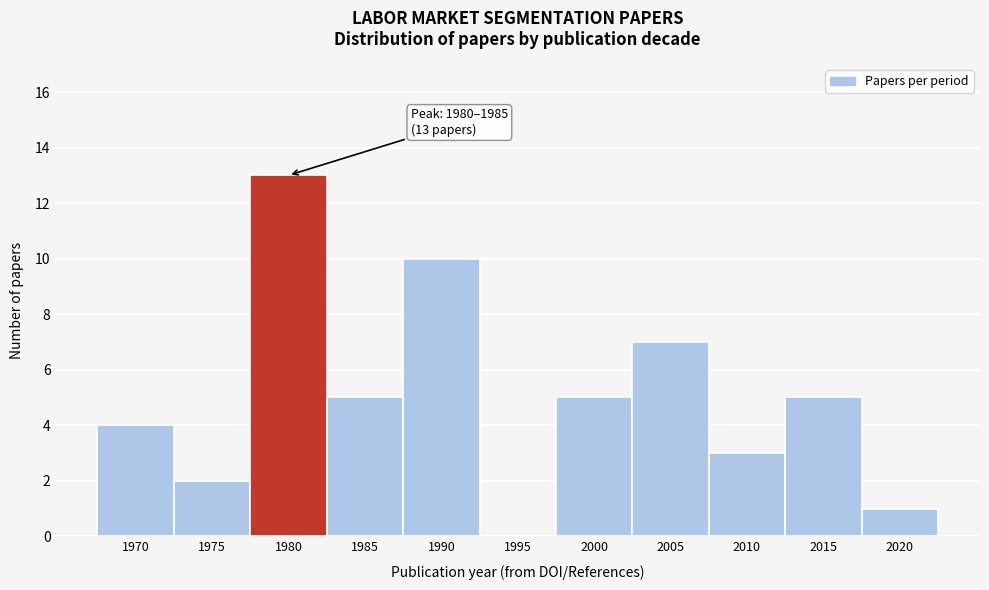

Reading left to right, extract all data points from this chart.

1970=4	1975=2	1980=13	1985=5	1990=10	1995=0	2000=5	2005=7	2010=3	2015=5	2020=1